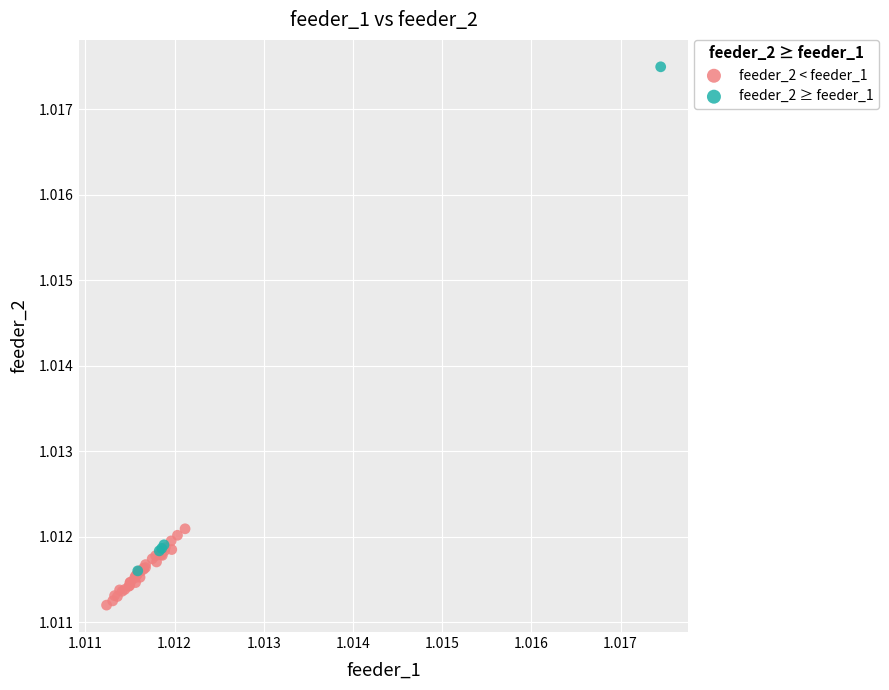

Which series contains the highest Y value?

feeder_2 ≥ feeder_1